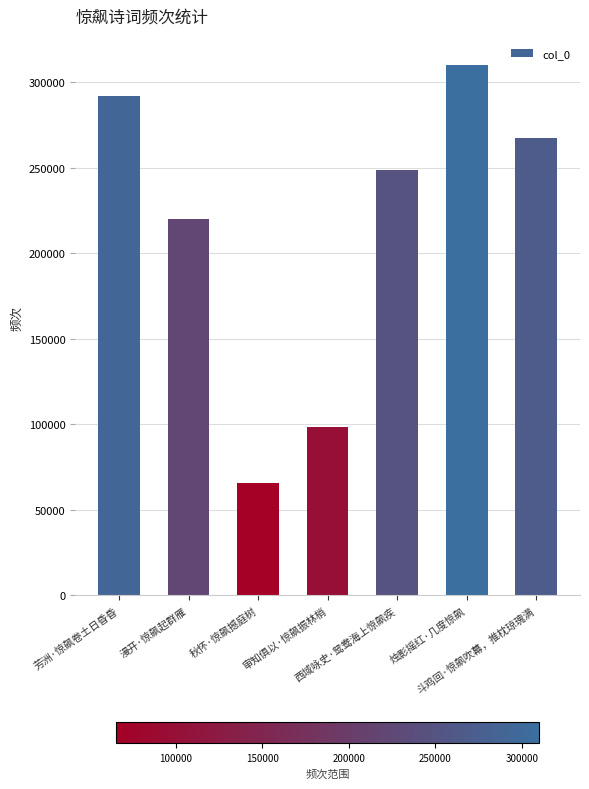

List the labels in order of value, largest first.

烛影摇红·几度惊飙, 芳洲·惊飙卷土日昏昏, 斗鸡回·惊飙吹幕，推枕琼瑰满, 西域咏史·鸳鸯海上惊飙疾, 漫开·惊飙起群雁, 审知俱以·惊飙振林梢, 秋怀·惊飙撼庭树